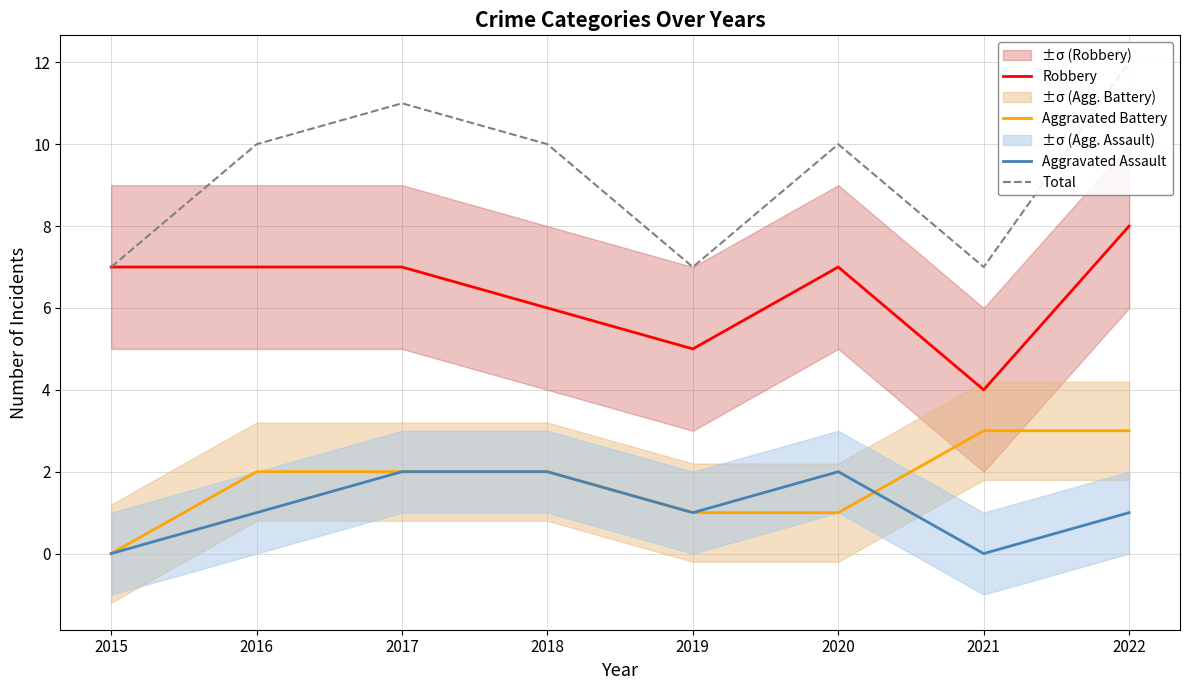

The value of Aggravated Battery at 2016 is 1. True or false?

False